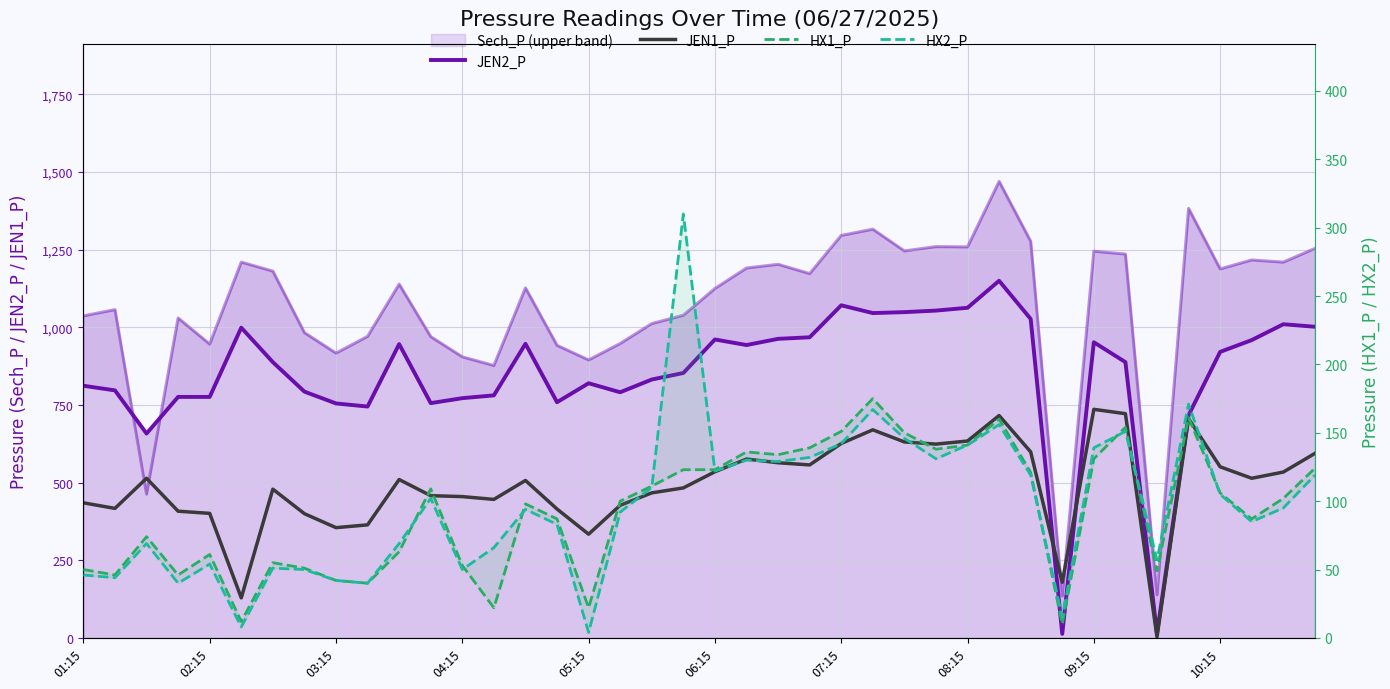

True or false: JEN1_P and HX1_P cross at least once.

True